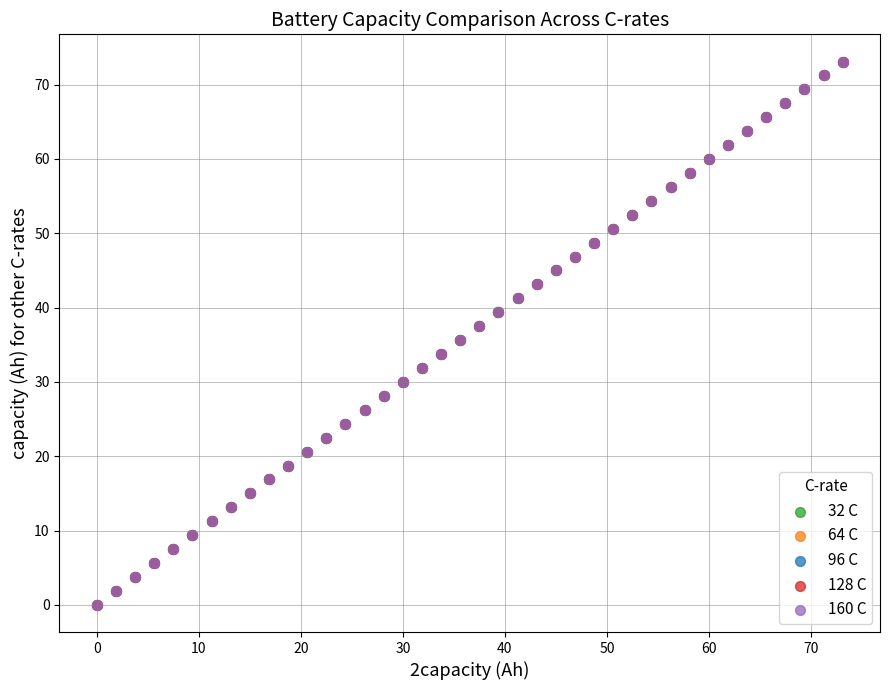

Which series has the largest Y range (max minus min)?

160 C